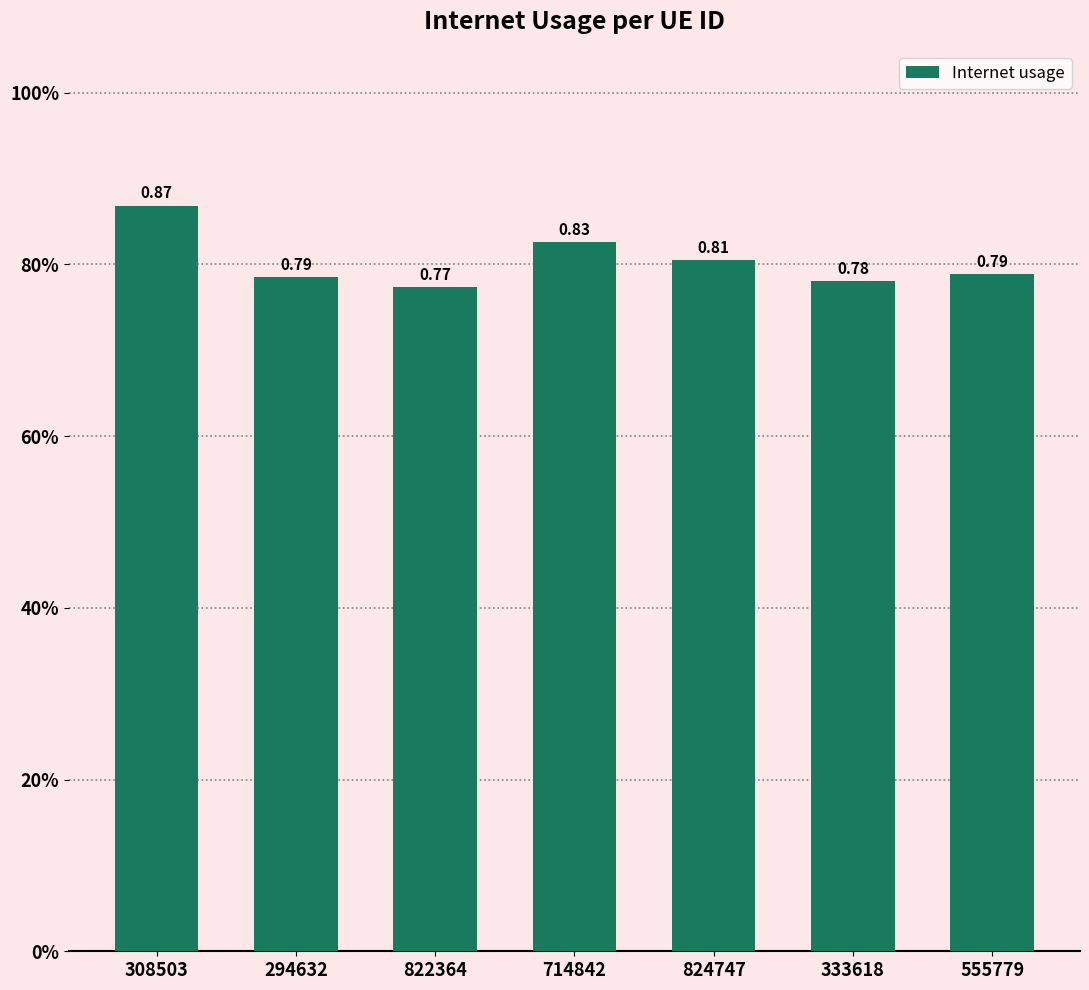

Reading left to right, transcribe all the data shown in this chart.

308503=0.9	294632=0.8	822364=0.8	714842=0.8	824747=0.8	333618=0.8	555779=0.8